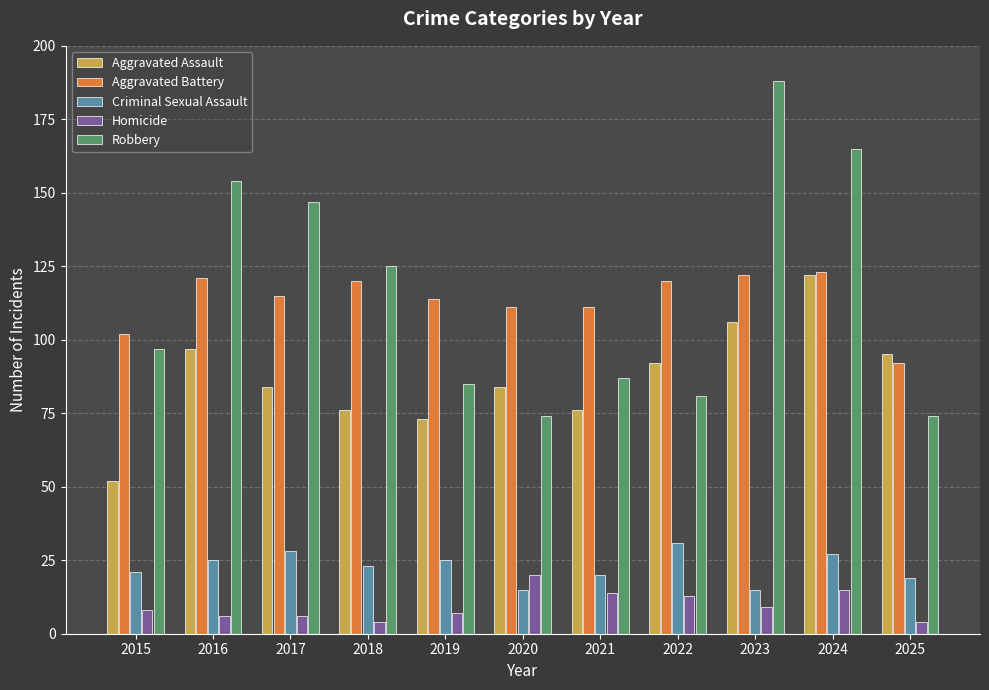

What is the sum of the Homicide values at 2024 and 2019?

22